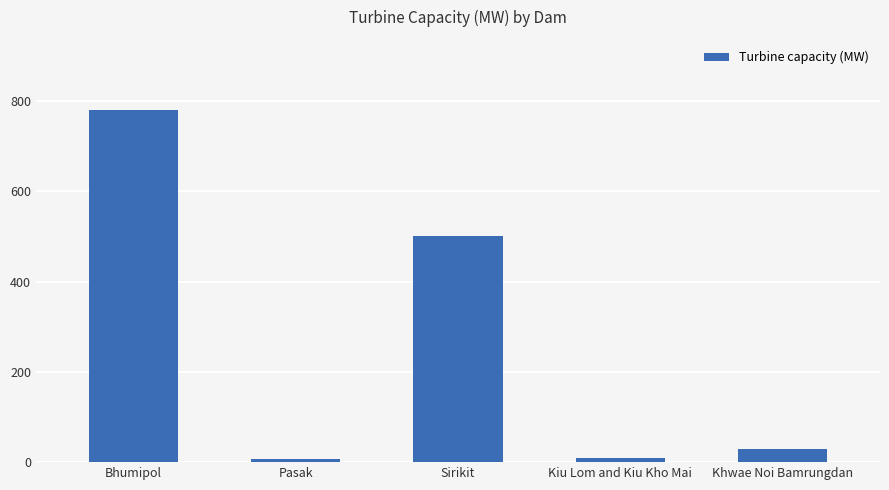

Where does the data first go above 30?

Bhumipol